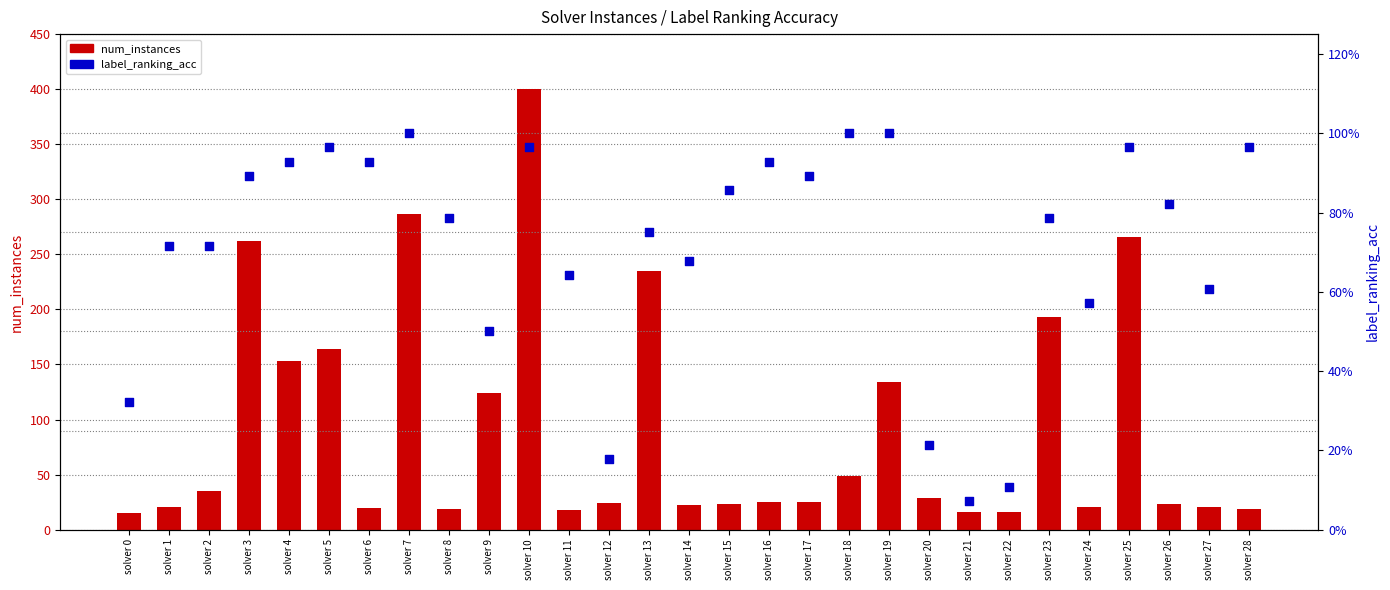

Which series has the largest total across all categories?

num_instances